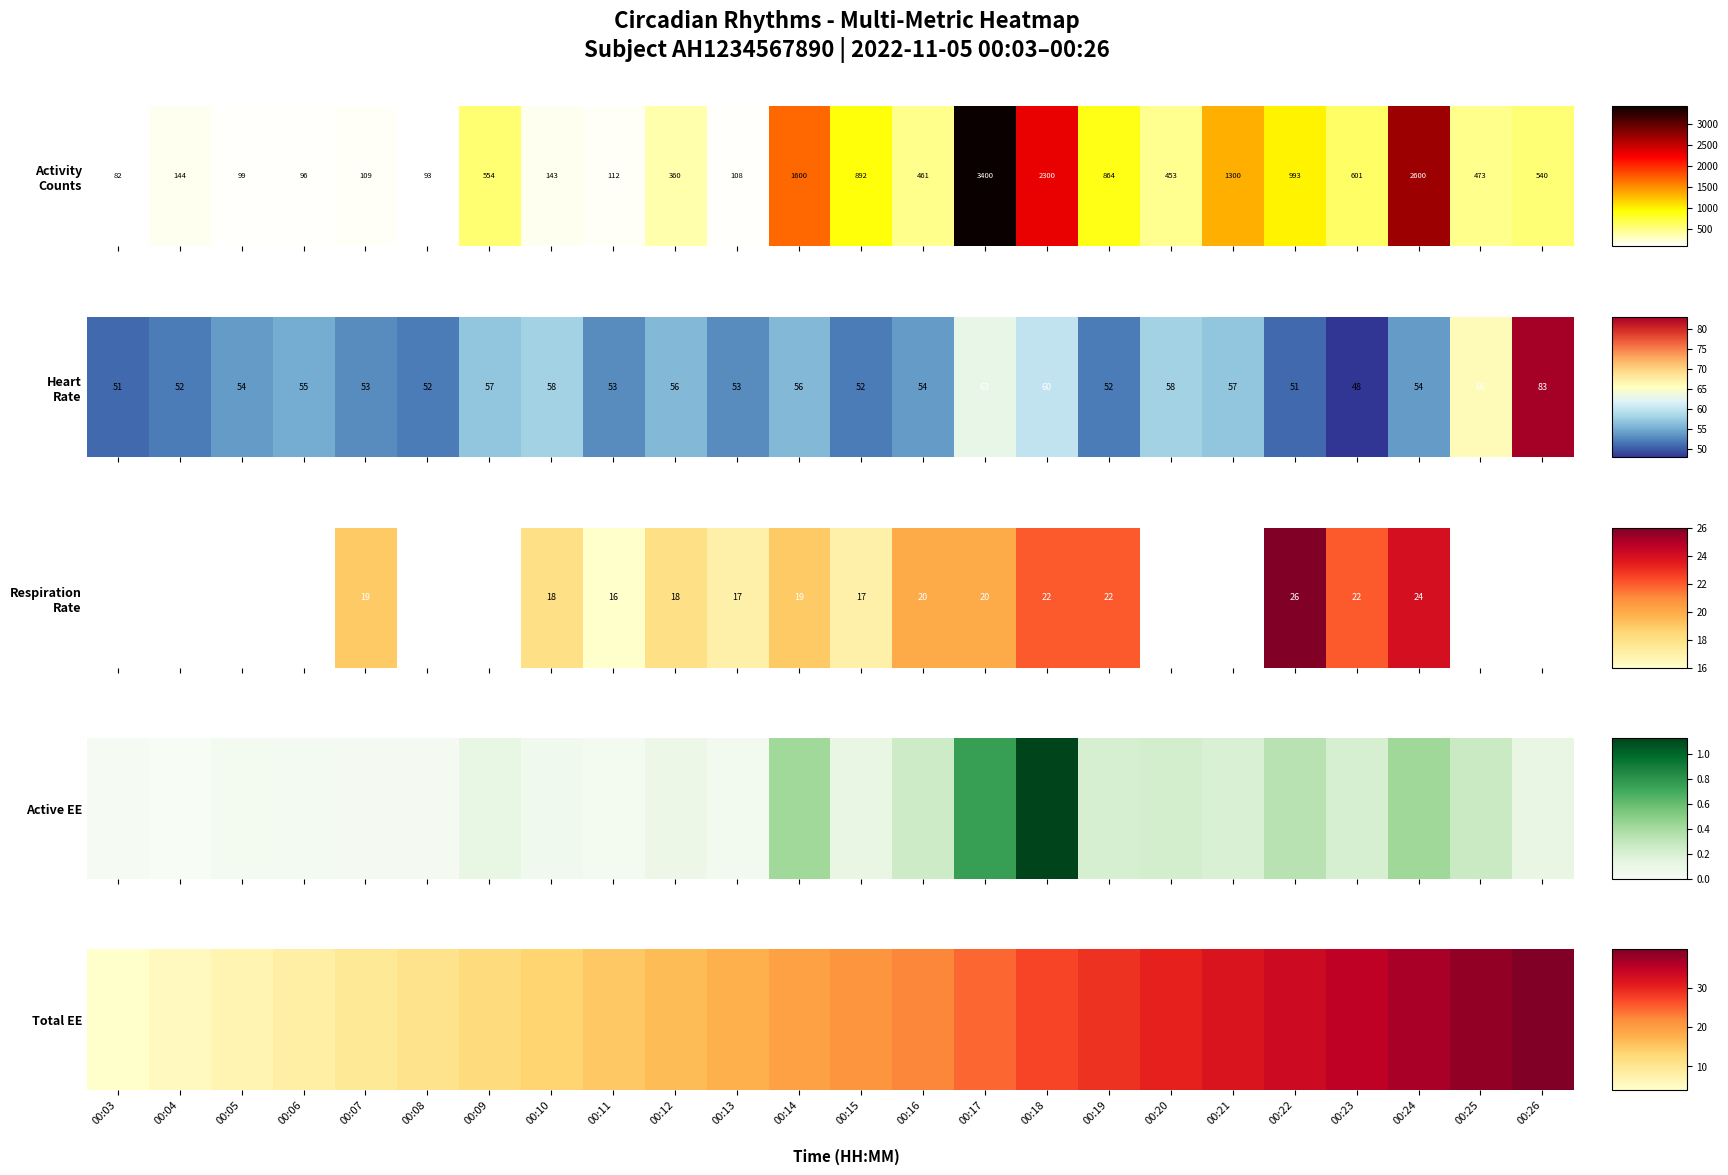

Which has a higher value, 00:03 or 00:14?

00:14